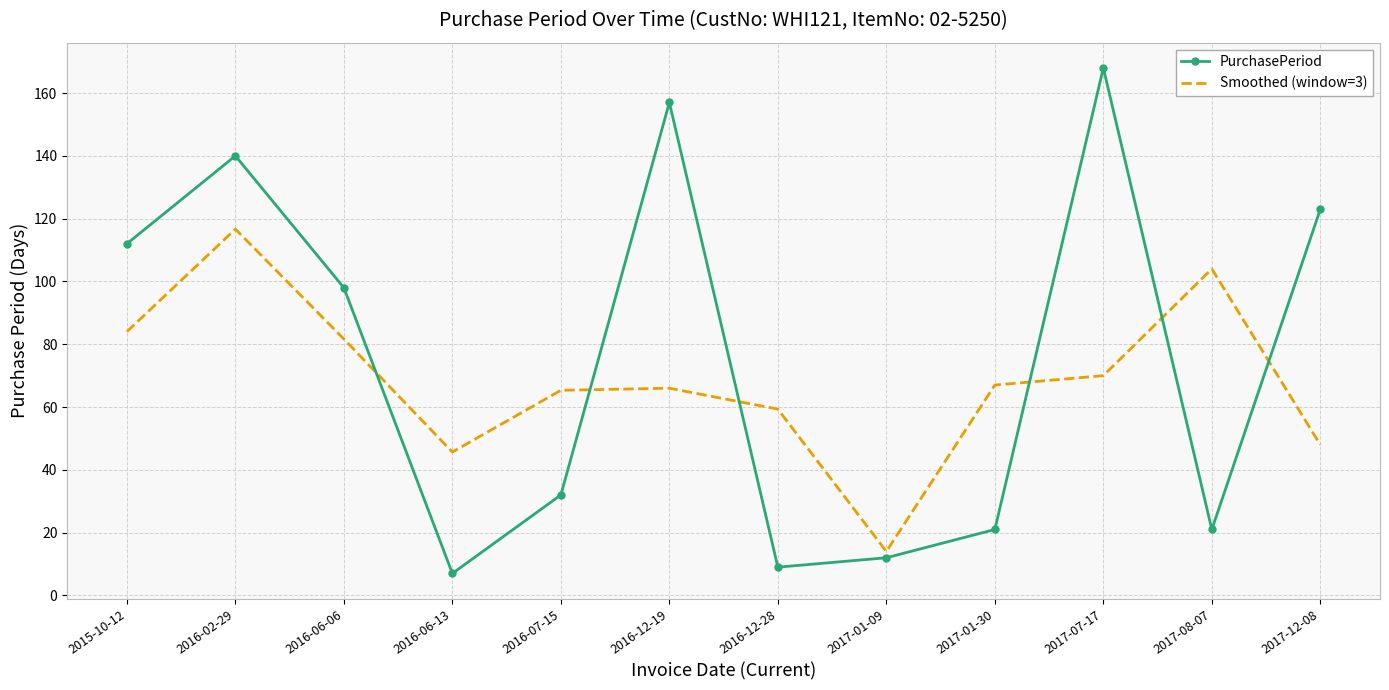

What is the difference between the maximum and minimum values in the PurchasePeriod series?

161.0